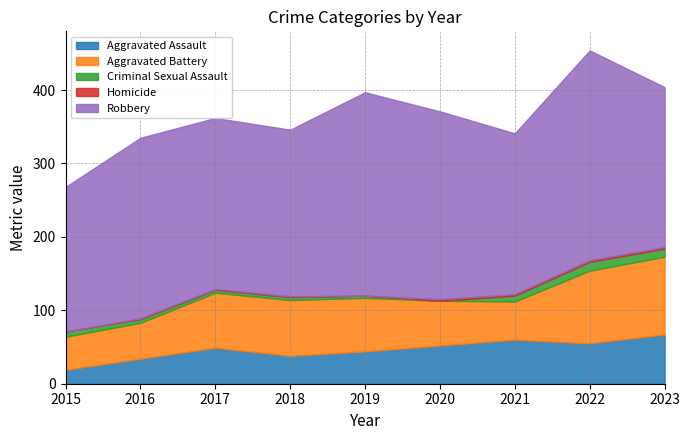

Reading right to left, transcribe all the data shown in this chart.

Aggravated Assault: 67	55	60	52	44	38	49	34	19
Aggravated Battery: 106	99	52	61	73	76	75	49	45
Criminal Sexual Assault: 11	12	8	0	3	4	4	5	7
Homicide: 2	2	2	2	0	1	1	1	0
Robbery: 218	286	219	256	277	227	233	246	197